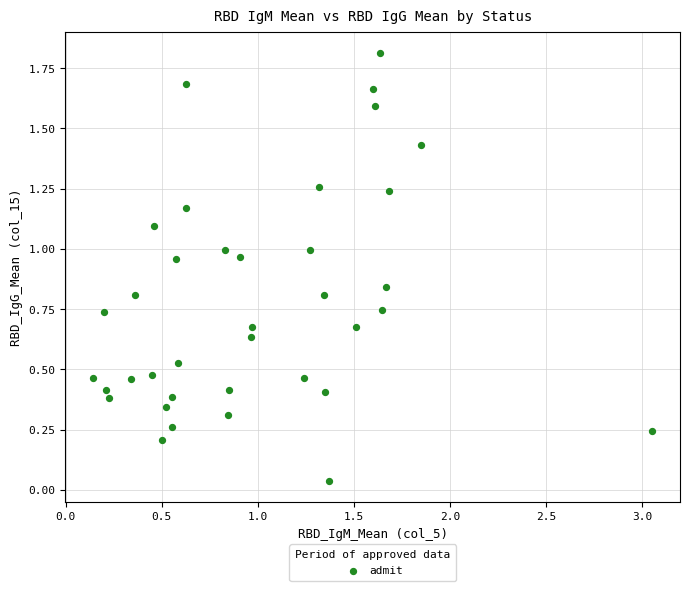

What is the range of Y values (max minus min)?

1.8